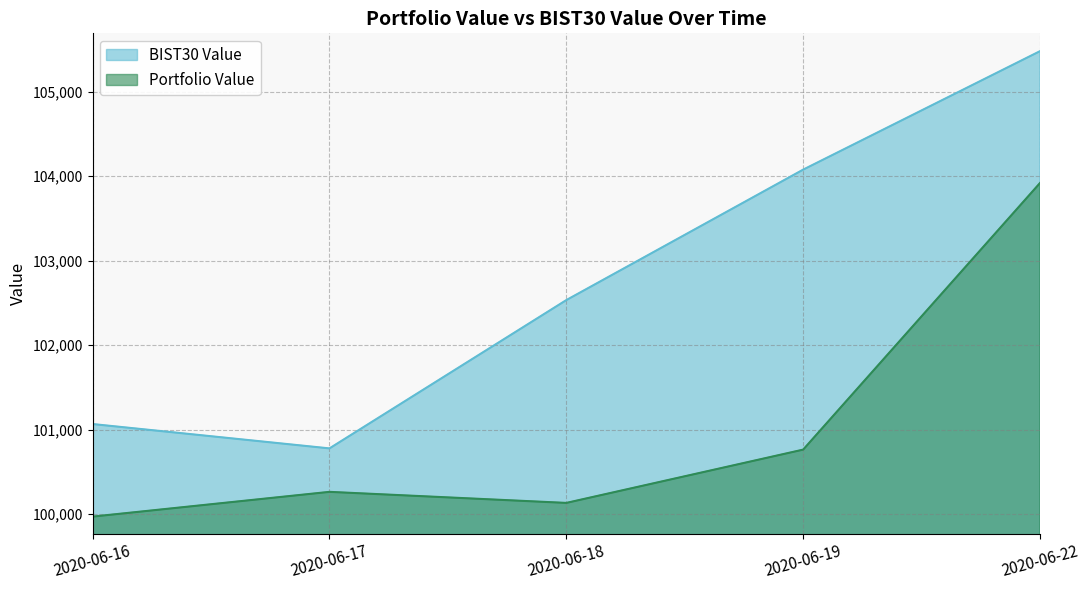

At which category is the sum across all series the highest?

2020-06-22